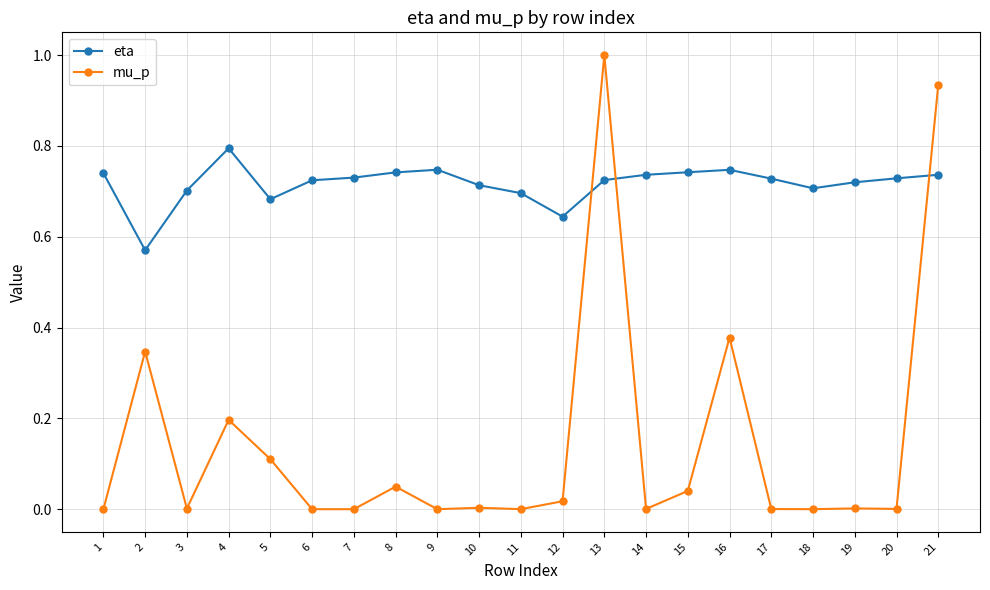

Between 5 and 21, which series saw the biggest shift?

mu_p